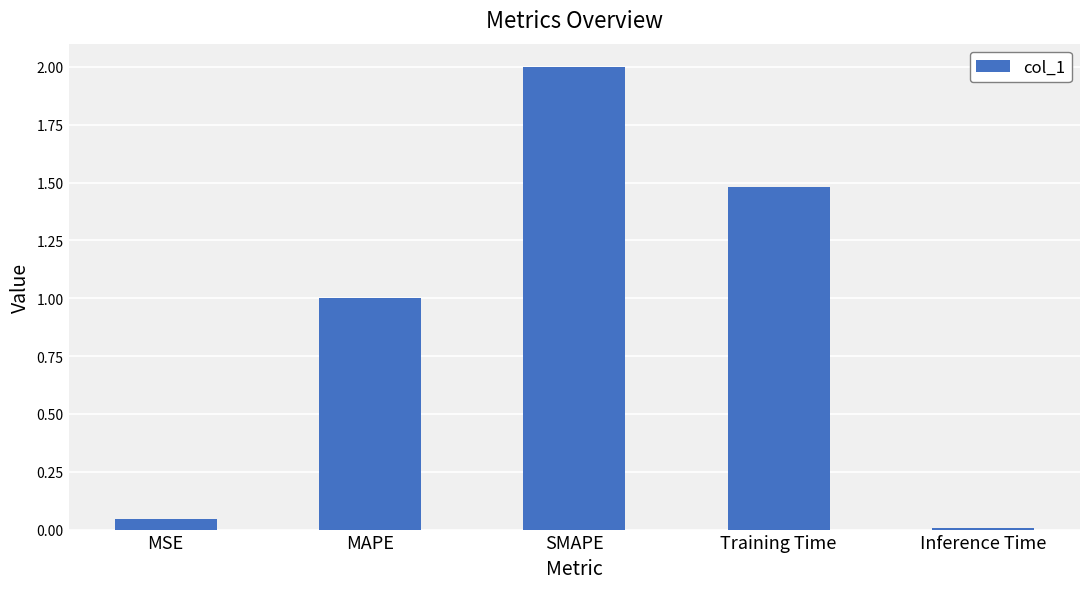

What is the change in value from MAPE to SMAPE?

+1.0